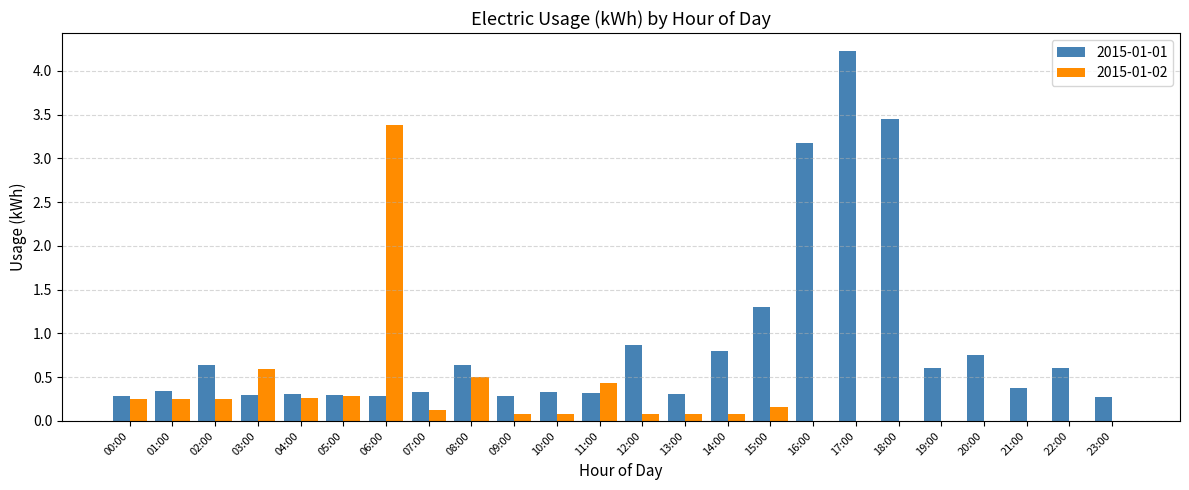

How many distinct data groups are displayed?

2